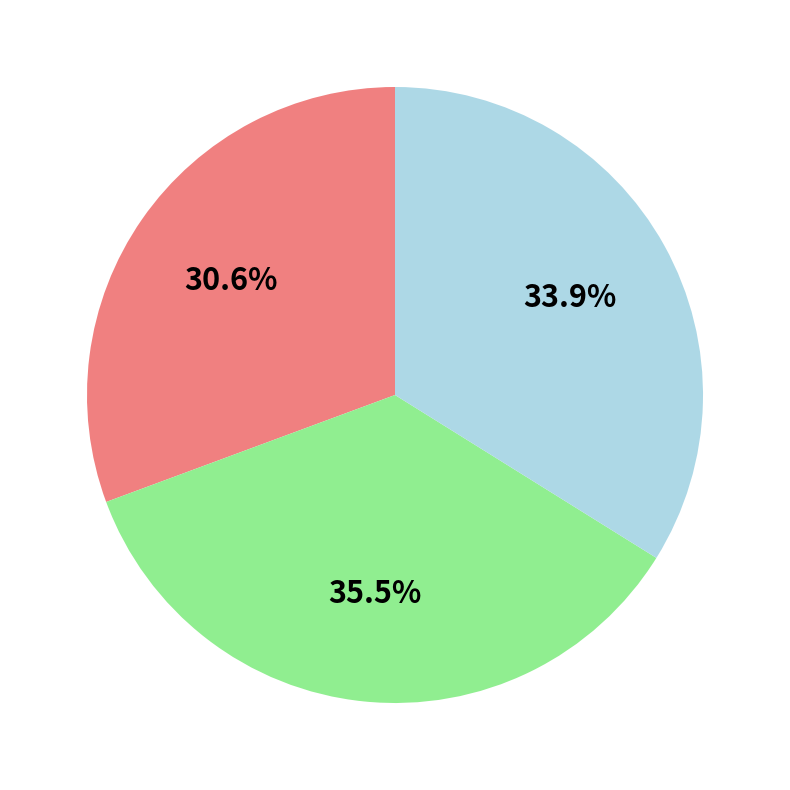

Is there any slice that represents more than half of the pie?

No